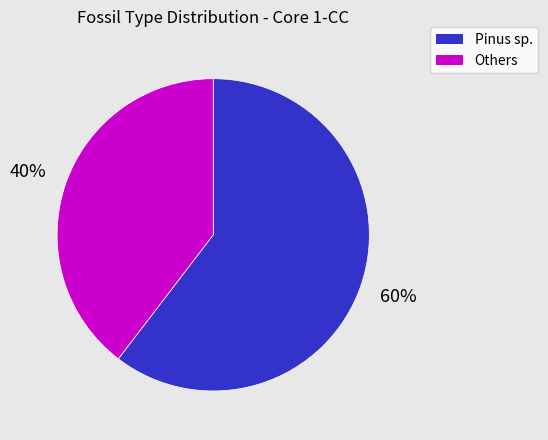

Which slice is the largest?

Pinus sp.